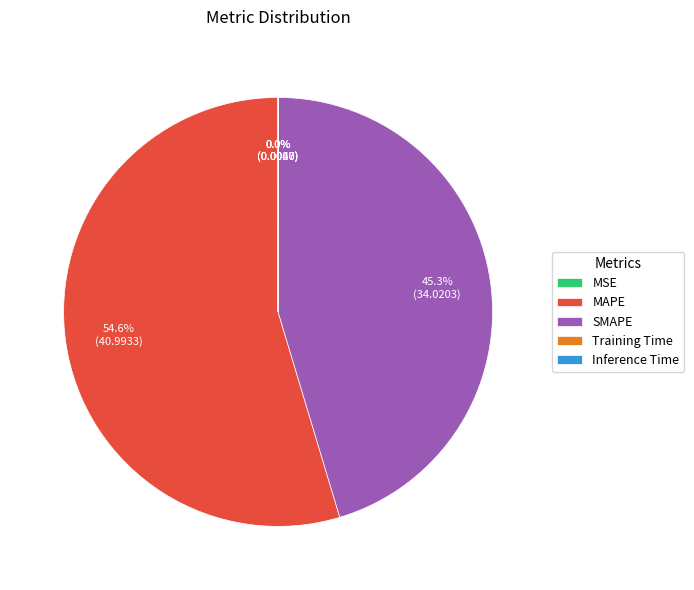

Which slice is the largest?

MAPE